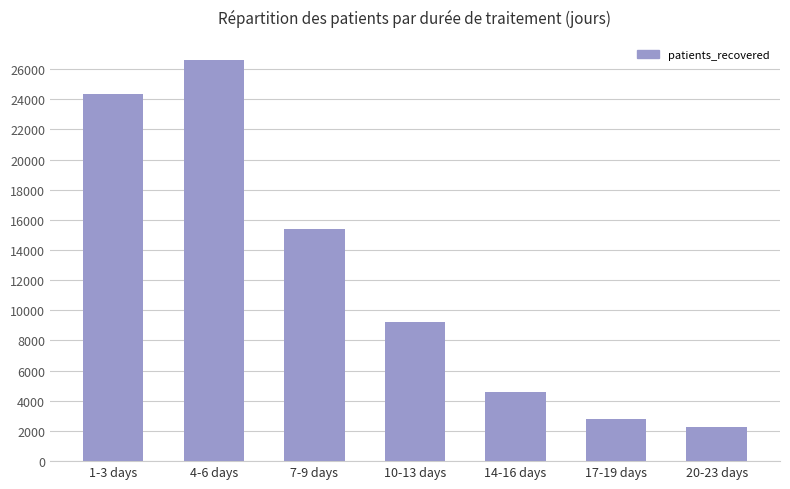

What is the label of the 2nd bar from the left?

4-6 days